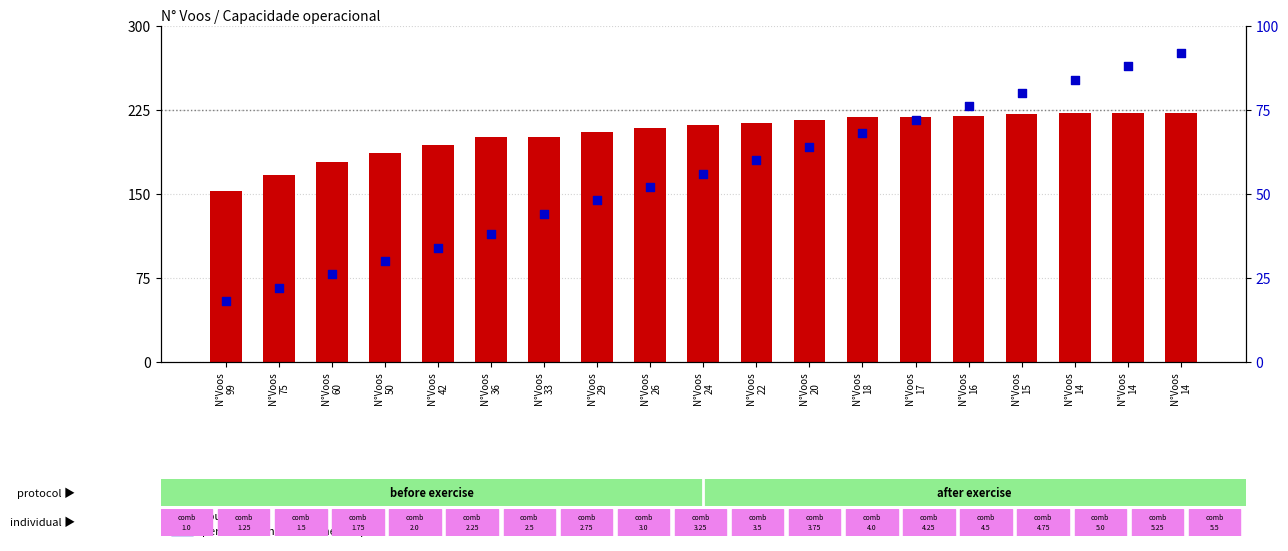

Which series has the largest total across all categories?

count